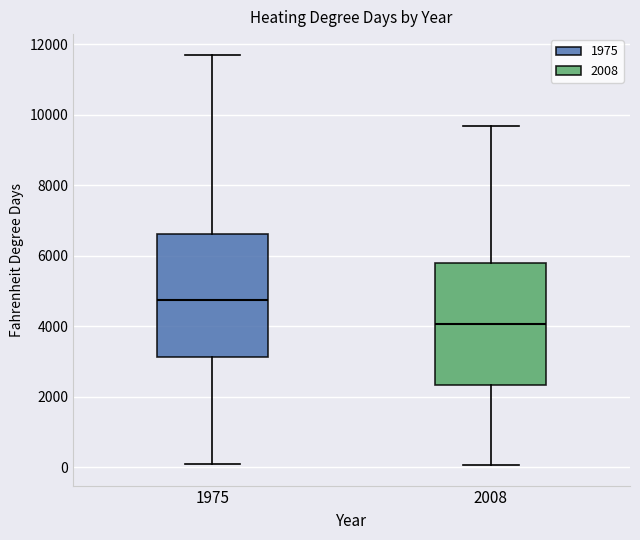

Where is the upper edge of the box at x = 1975 on the y-axis? The values are not printed on the chart, so give them approximately, as read against the axis.

6600